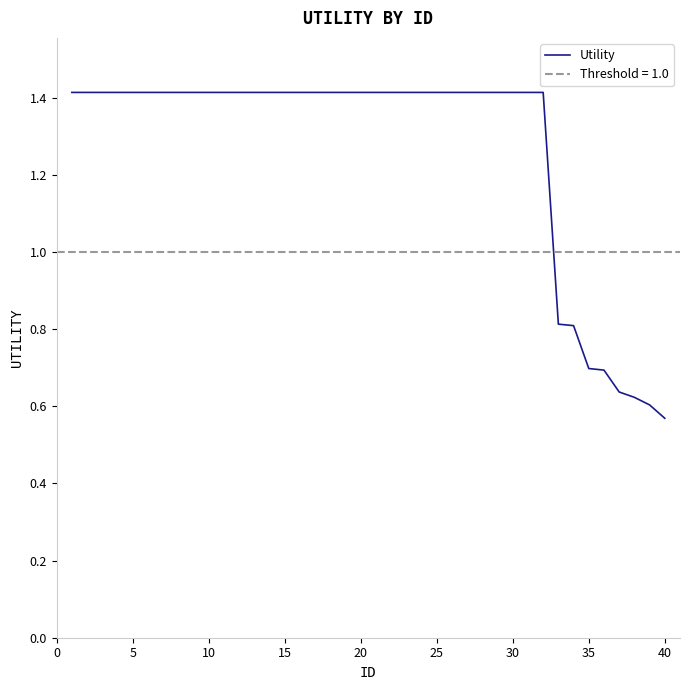

Which category has the lowest value in the Utility series?

40